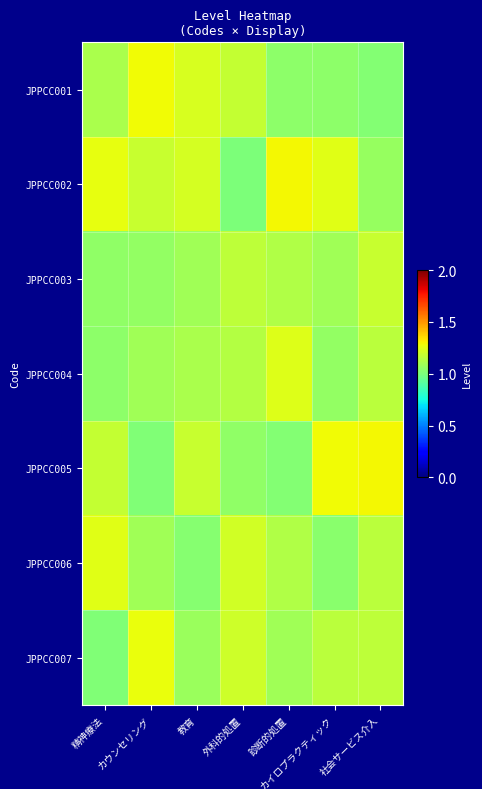

At how many categories does at least one series exceed 1?

7